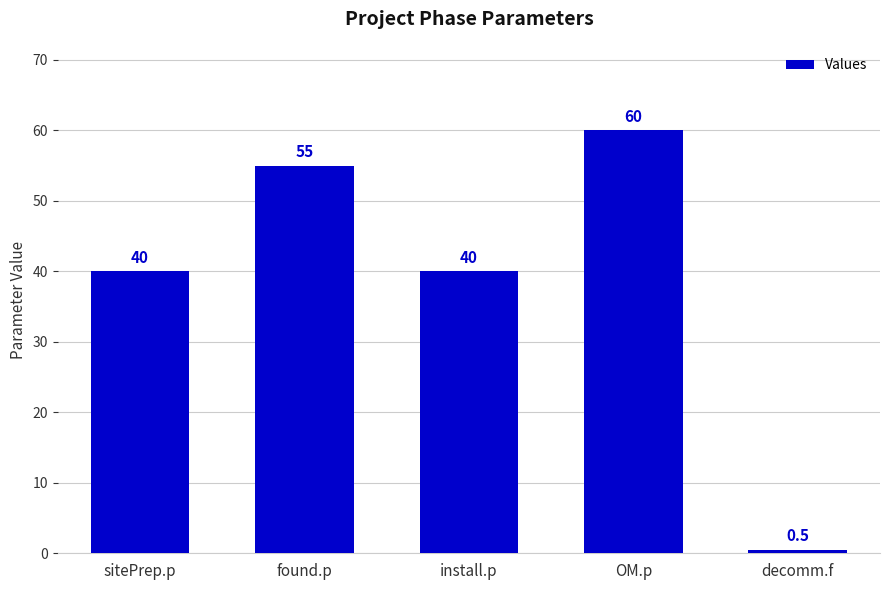

What is the ratio of the value at OM.p to the value at sitePrep.p?

1.5